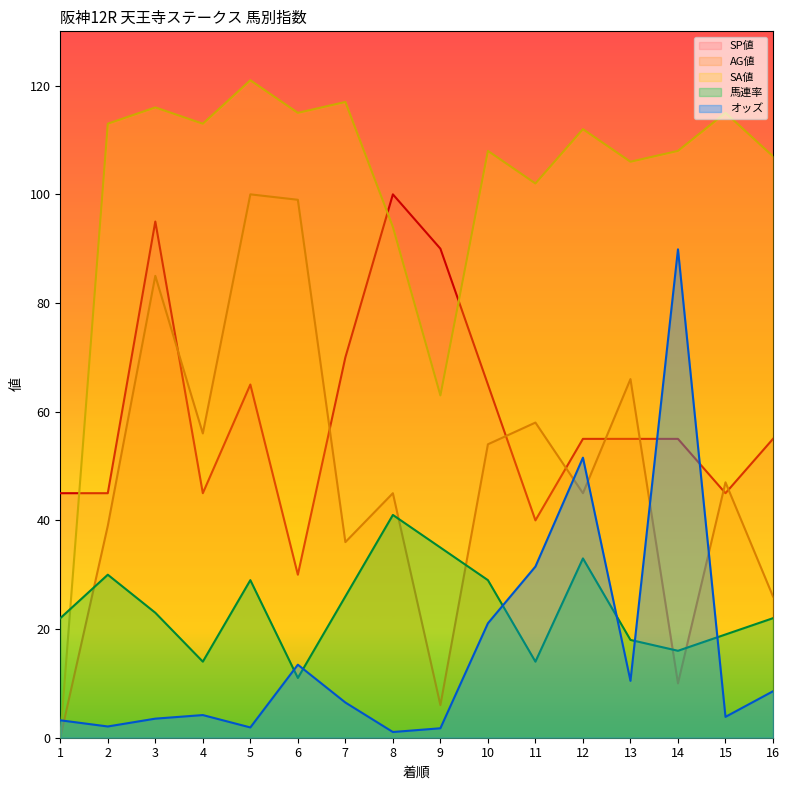

True or false: 馬連率 and オッズ intersect in this chart.

True